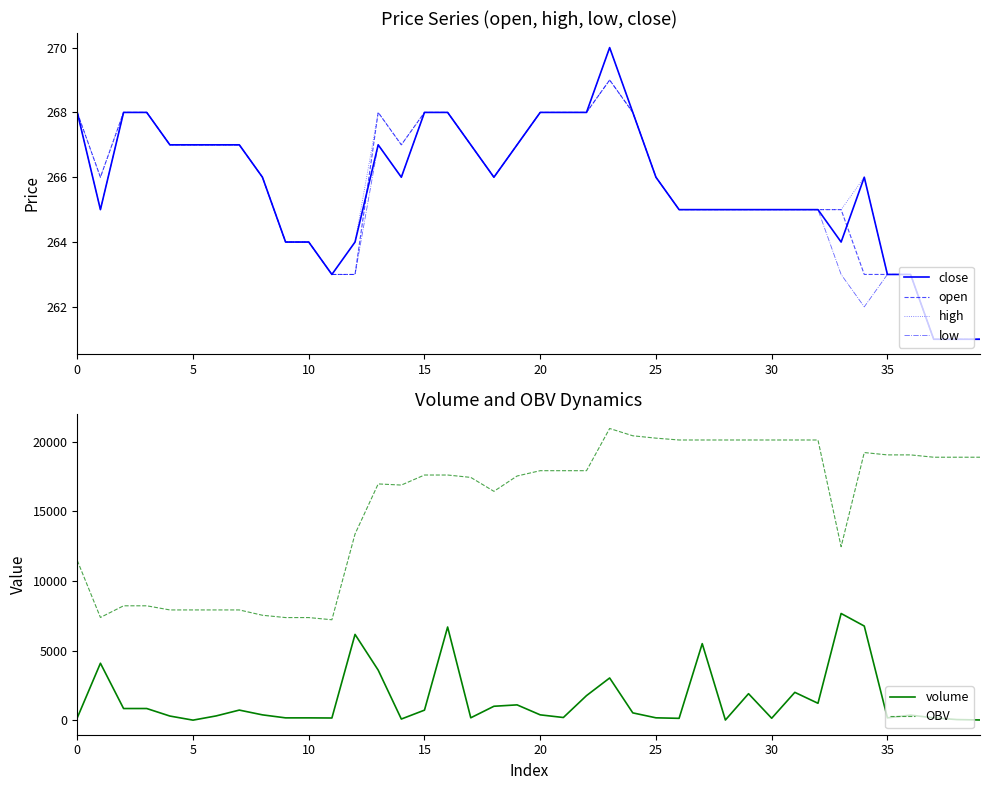

Which series has the largest range (max minus min)?

OBV